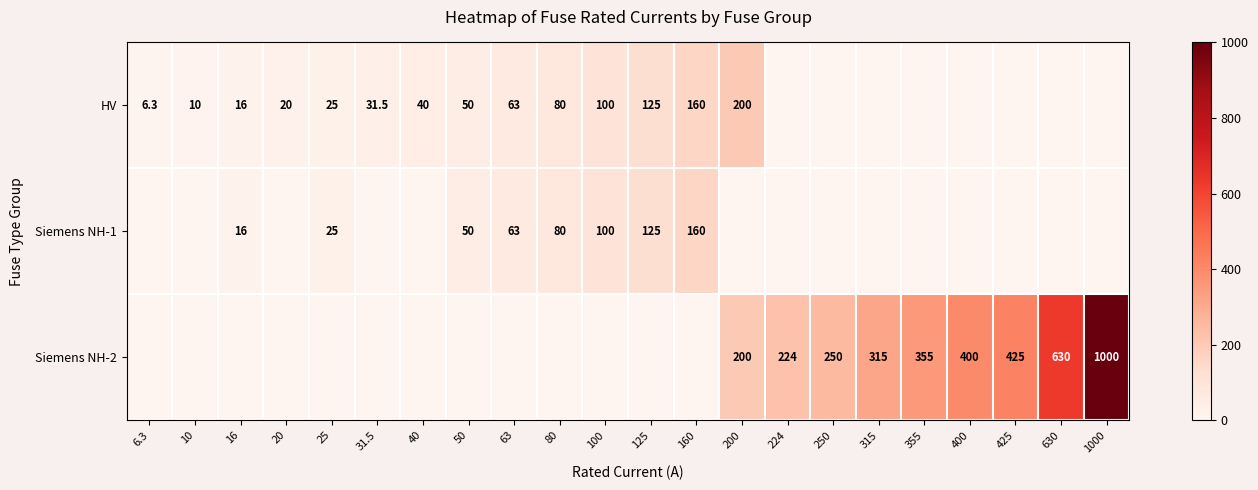

The value of Siemens NH-1 at 100 is 100.0. True or false?

True